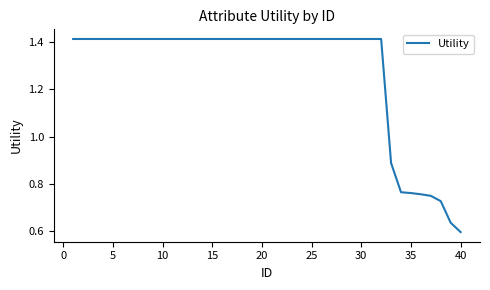

Reading left to right, list all the values displayed in this chart.

1.4	1.4	1.4	1.4	1.4	1.4	1.4	1.4	1.4	1.4	1.4	1.4	1.4	1.4	1.4	1.4	1.4	1.4	1.4	1.4	1.4	1.4	1.4	1.4	1.4	1.4	1.4	1.4	1.4	1.4	1.4	1.4	0.9	0.8	0.8	0.8	0.7	0.7	0.6	0.6